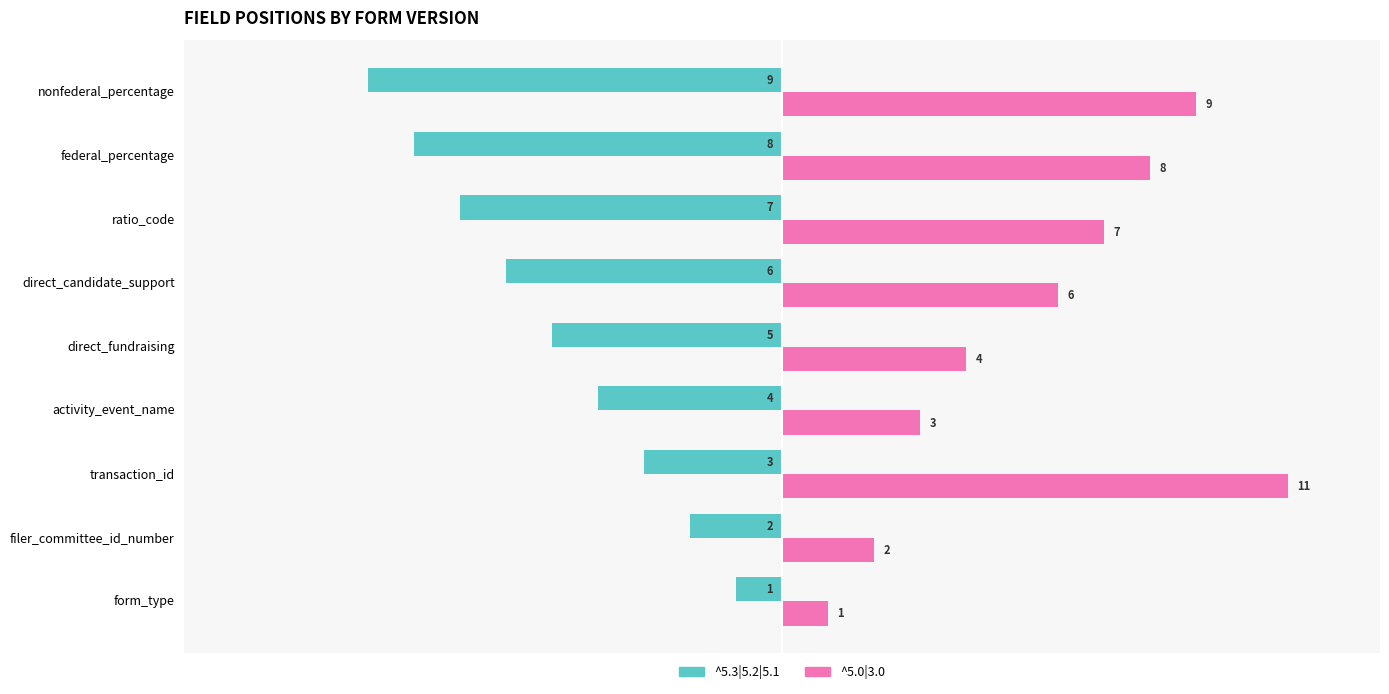

Between activity_event_name and nonfederal_percentage, which series saw the biggest shift?

^5.0|3.0